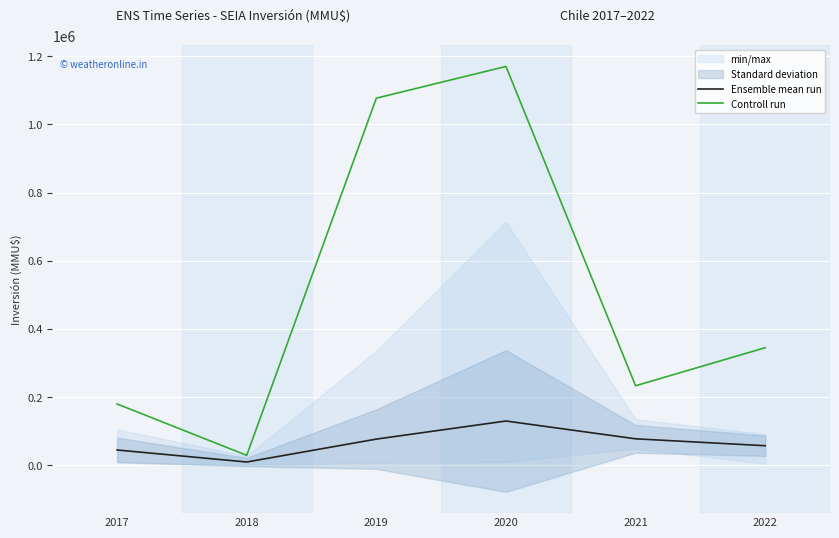

At 2017, list the series in order from smallest to largest.

Ensemble mean run, Controll run